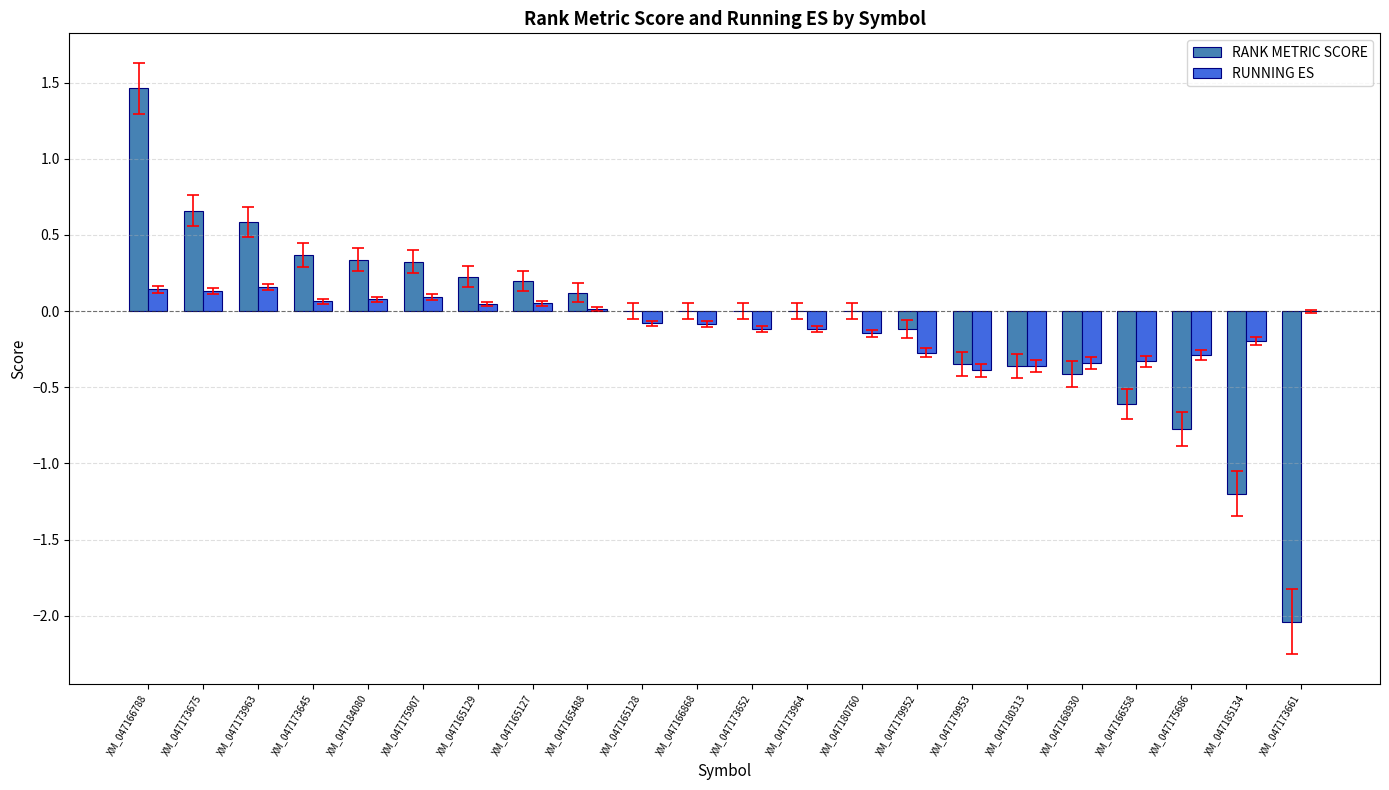

Which series has the widest spread of values?

RANK METRIC SCORE